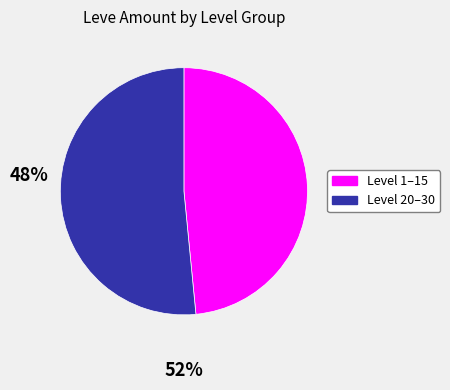

Is there any slice that represents more than half of the pie?

Yes